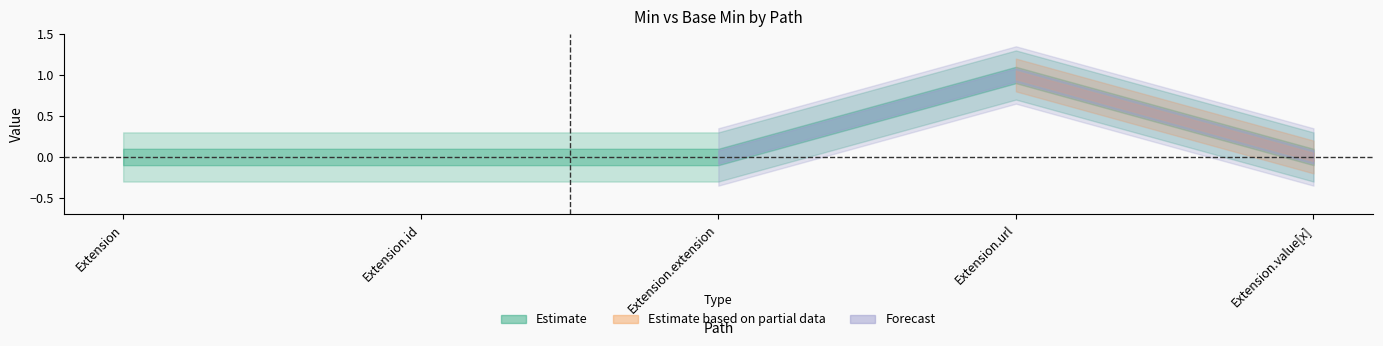

The value of Min at Extension.extension is 1. True or false?

False